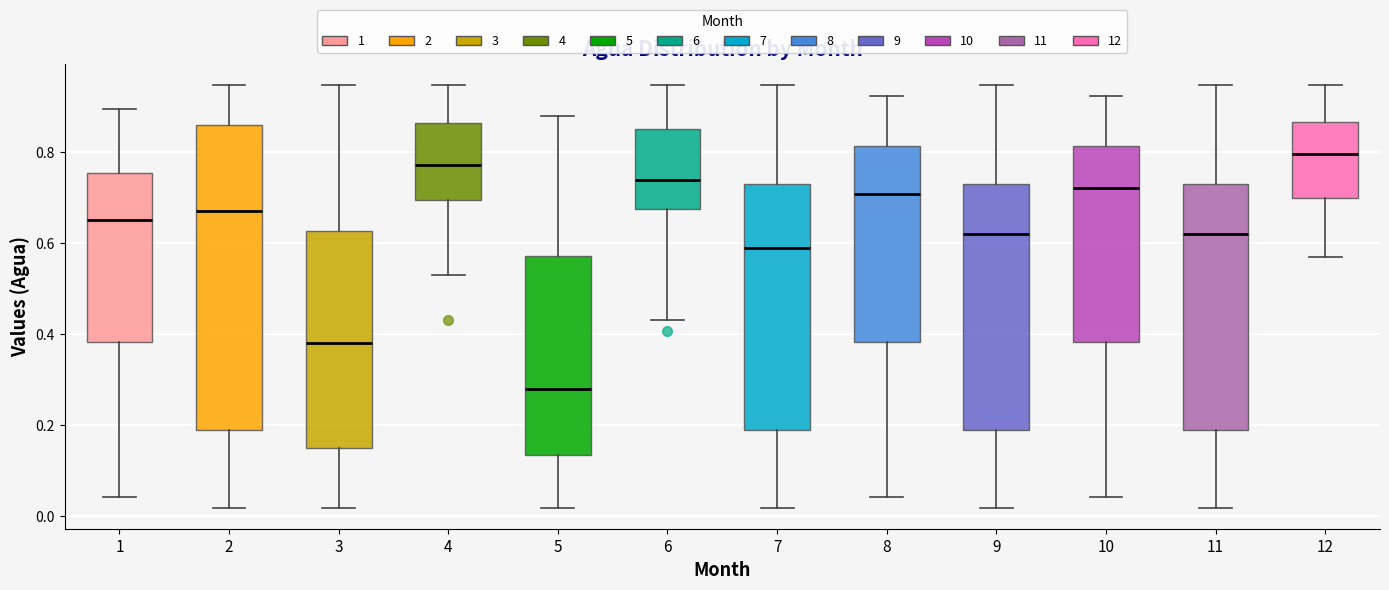

Comparing the boxes themselves (not the whiskers), which one is the tallest?

2